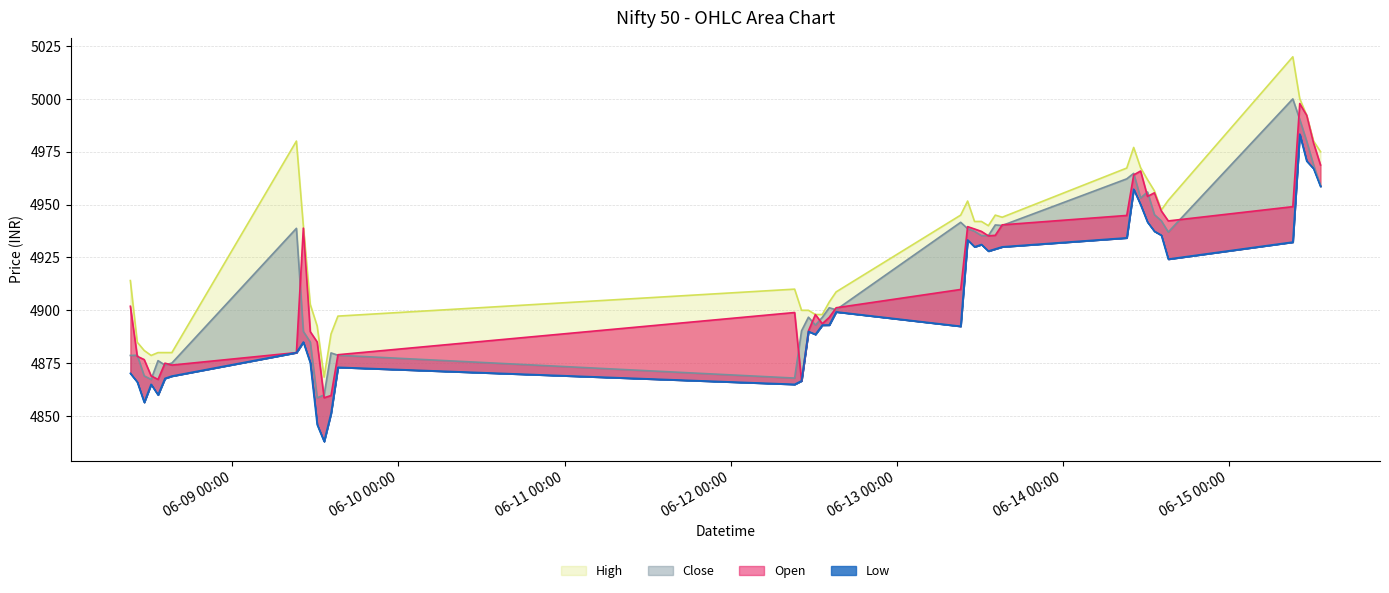

The Close series shows 7270.8 at 2023-06-14 09:15. True or false?

False